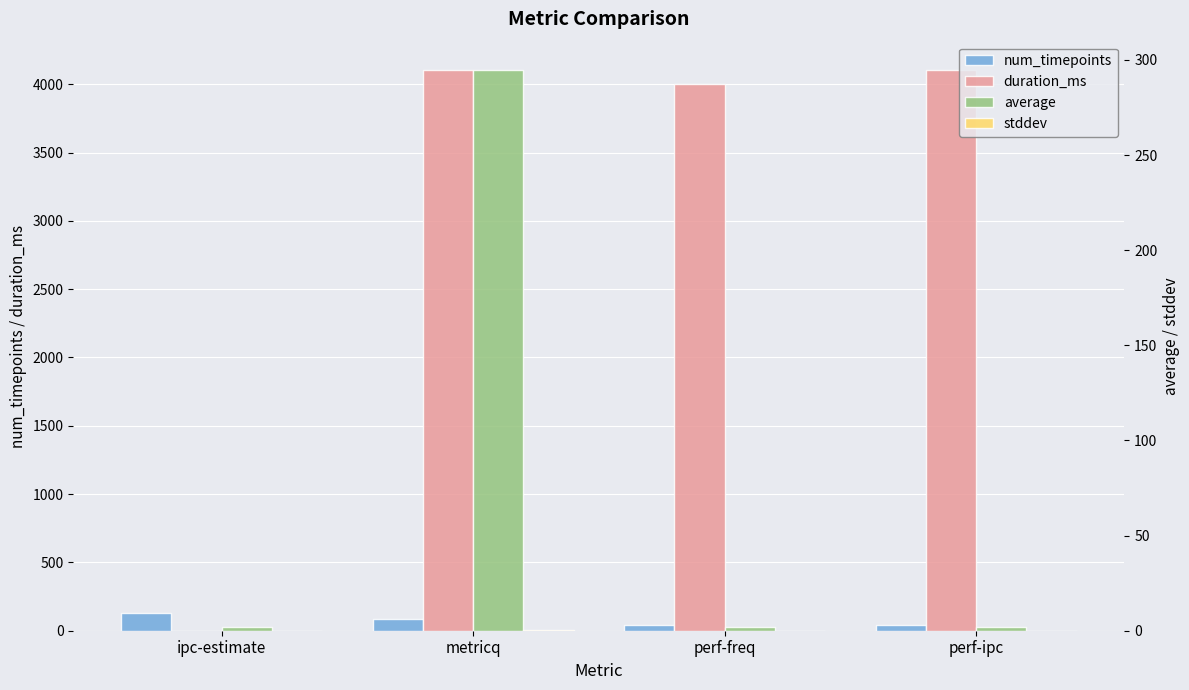

At which label does stddev reach its peak?

metricq